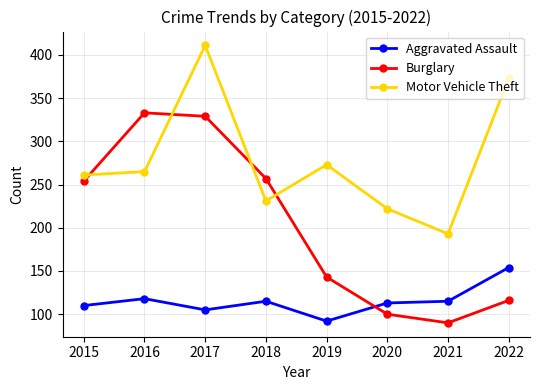

Between which two adjacent categories do Burglary and Motor Vehicle Theft first intersect?

2015 and 2016